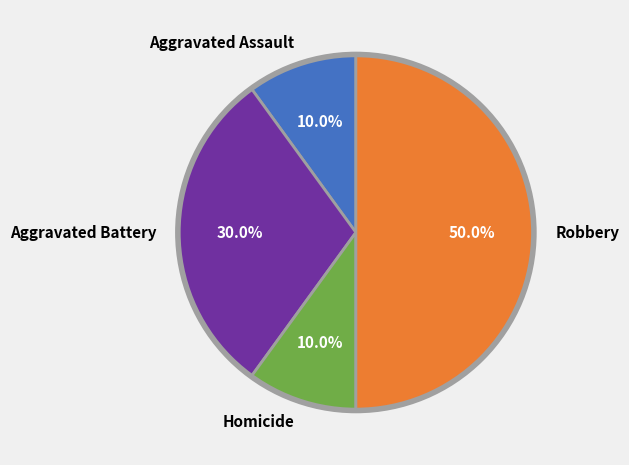

Is Aggravated Battery the majority of the pie?

No